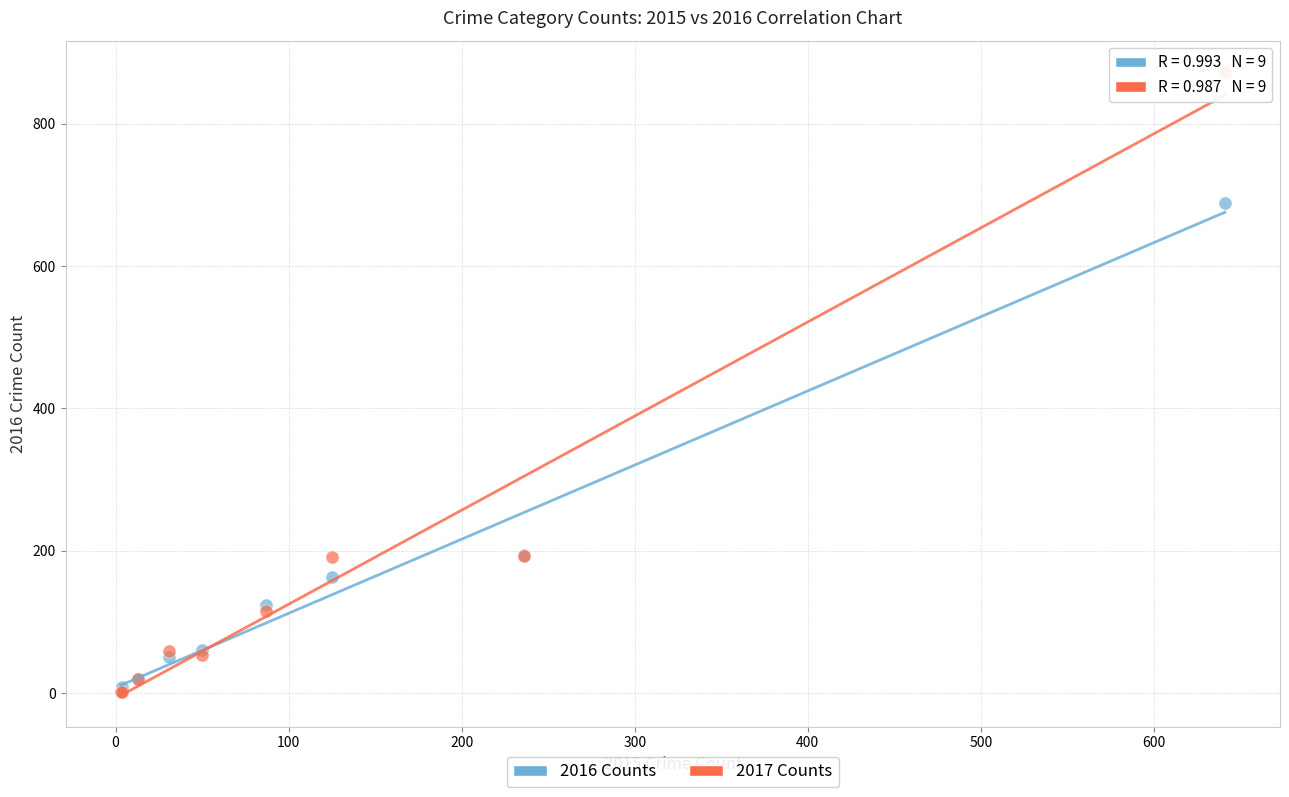

What are all the series names shown in the legend?

2016 Counts, 2017 Counts